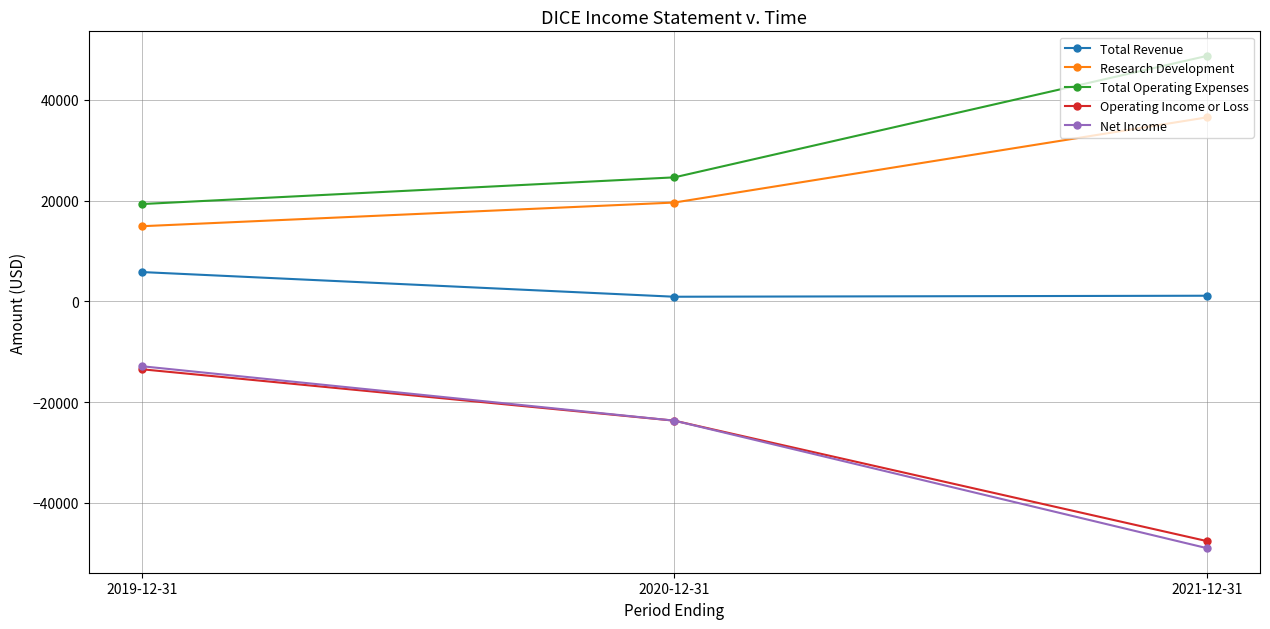

Which series has the largest total across all categories?

Total Operating Expenses